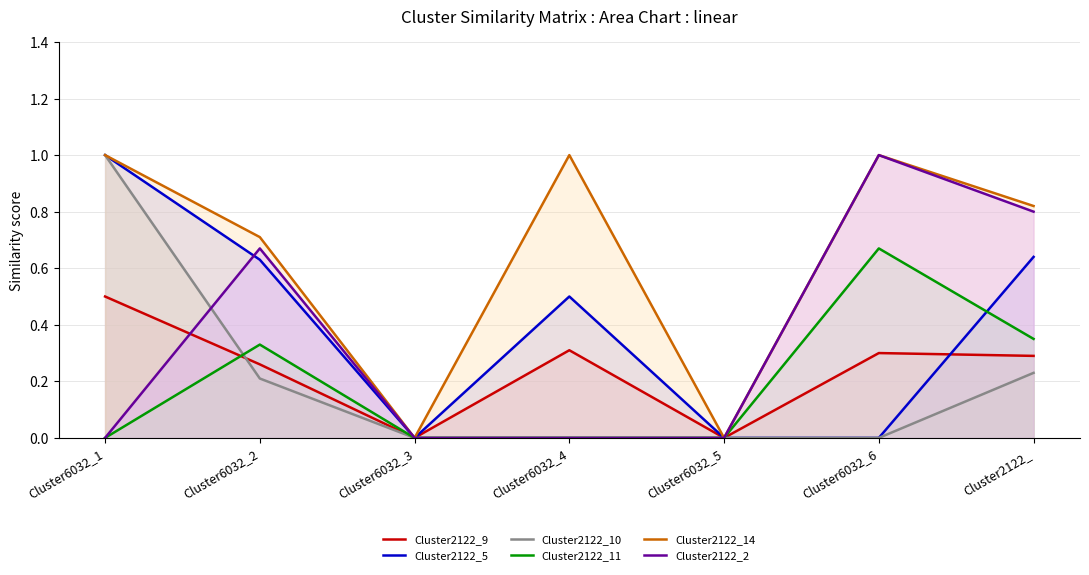

Does the chart have visible grid lines?

Yes